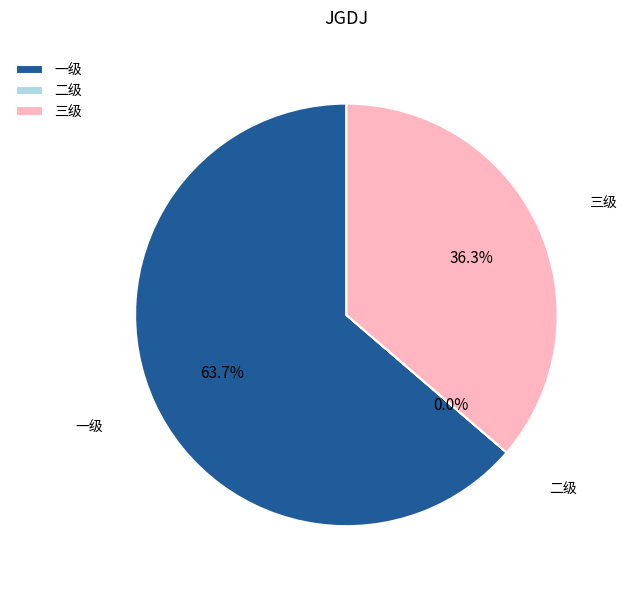

To the nearest percent, what percentage of the pie is 三级?

36%